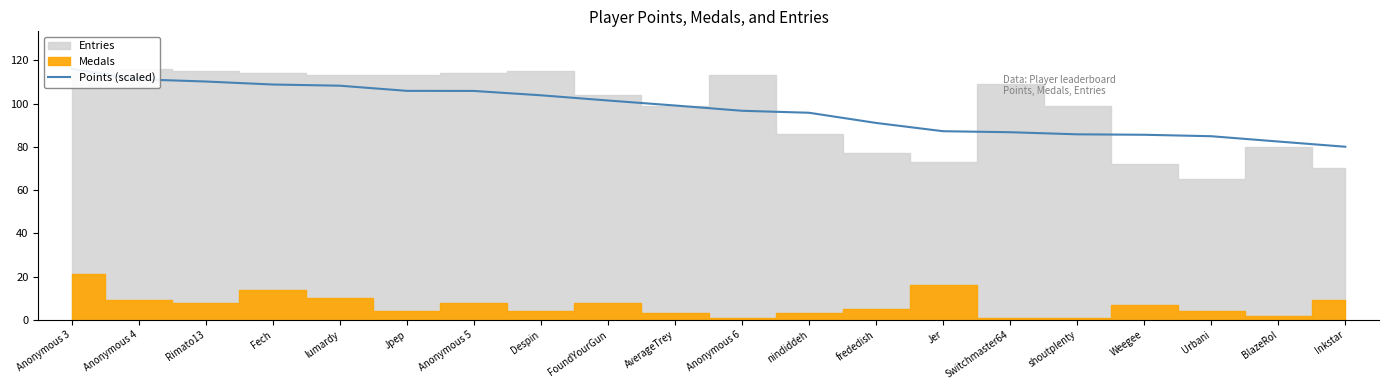

What is the label of the 11th point from the left?

Anonymous 6